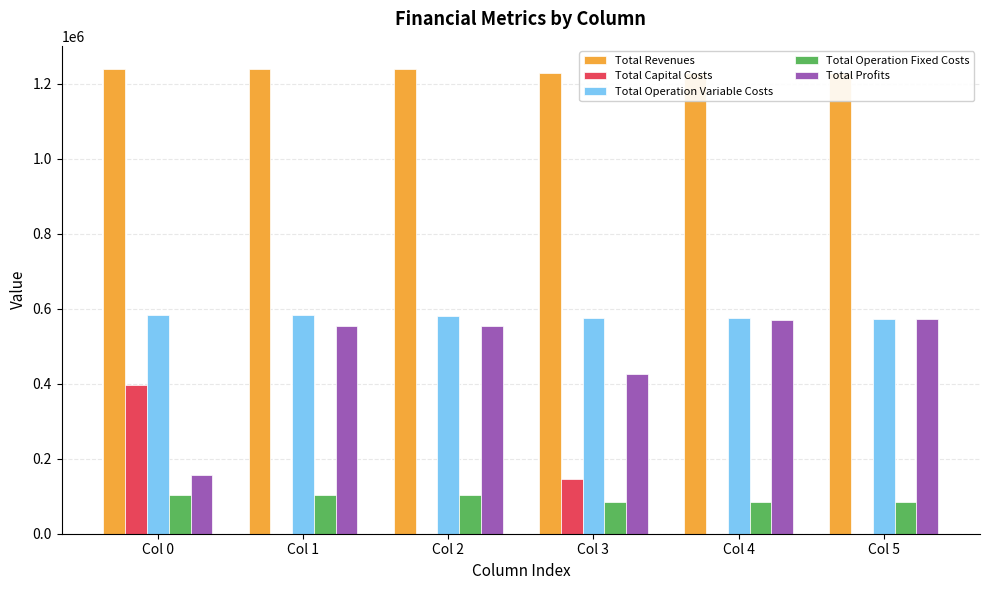

Is the value of Total Profits at Col 4 greater than the value of Total Capital Costs at Col 0?

Yes